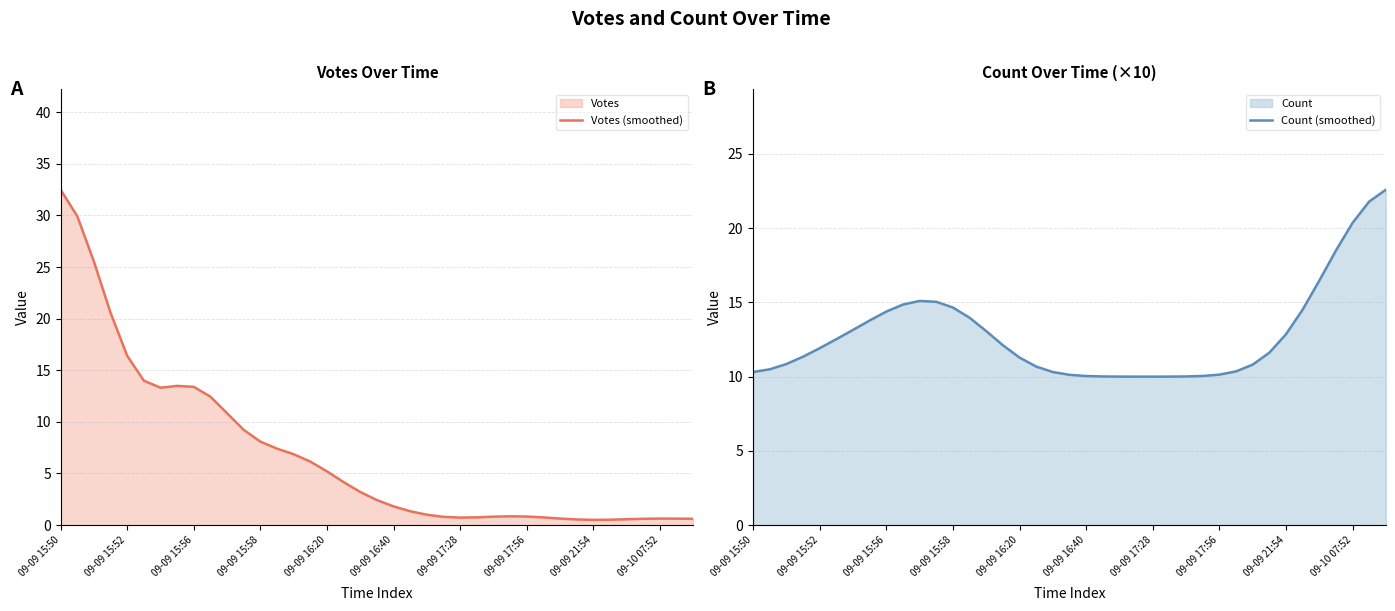

Is it true that Count (smoothed) equals 3.1 at 09-09 17:28?

False